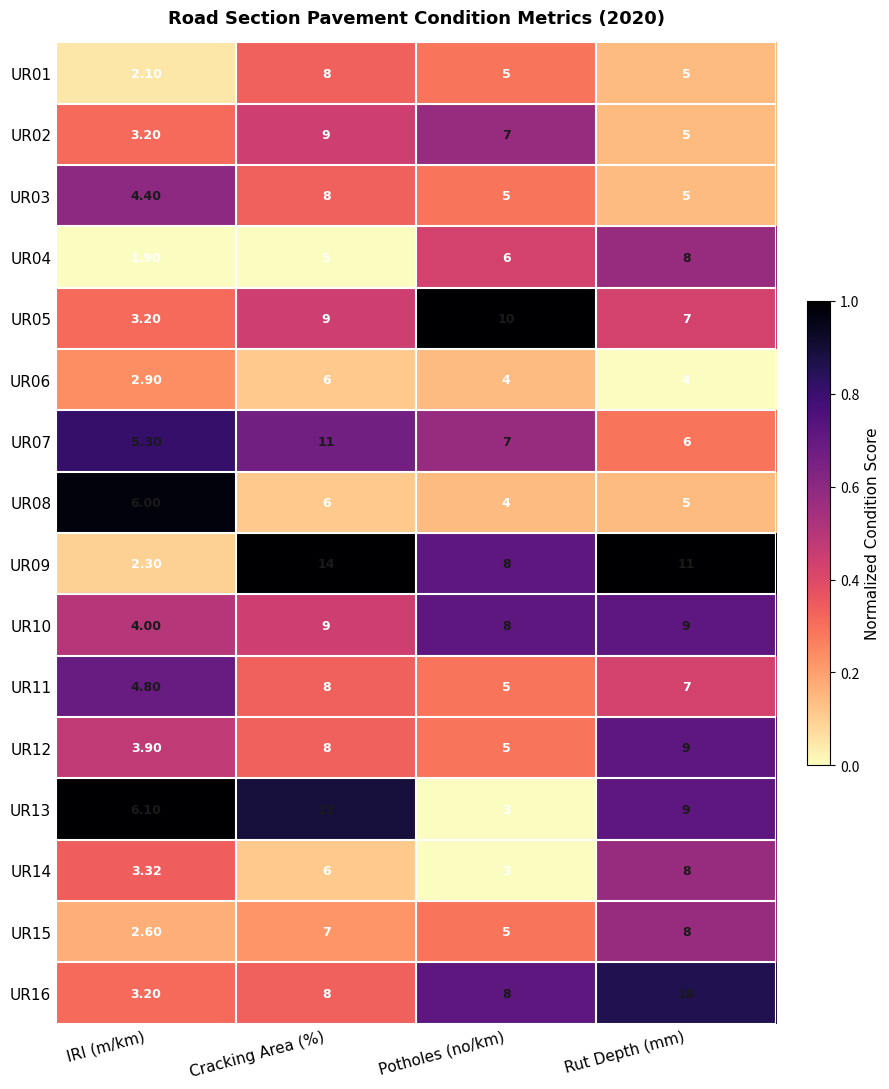

Where does the UR11 series first go above 7?

Cracking Area (%)